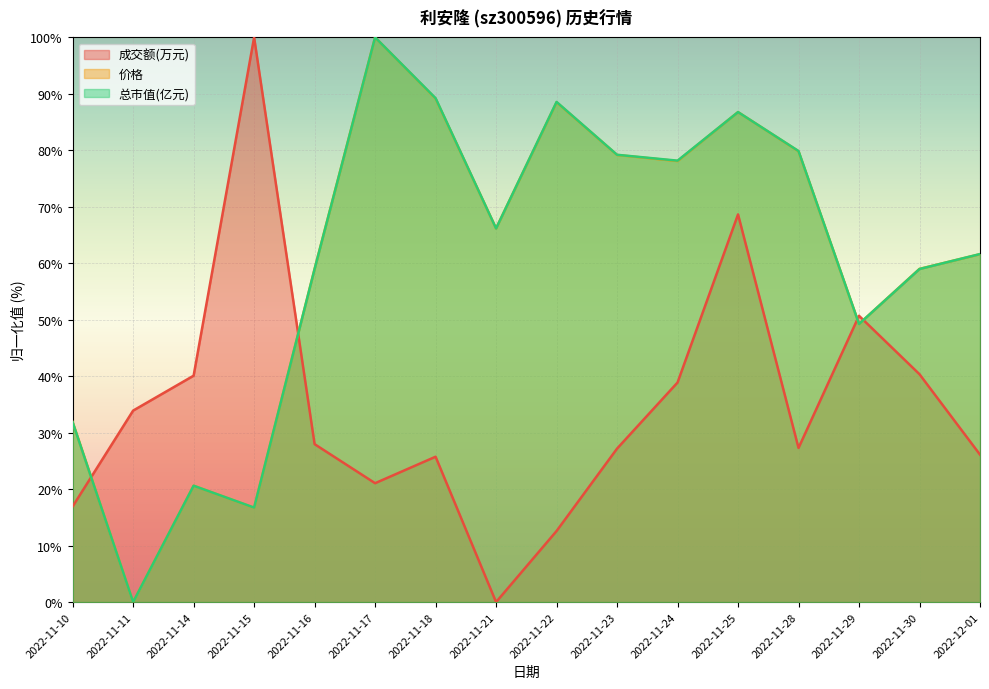

Rank the series by their maximum value, from highest to lowest.

成交额(万元), 价格, 总市值(亿元)